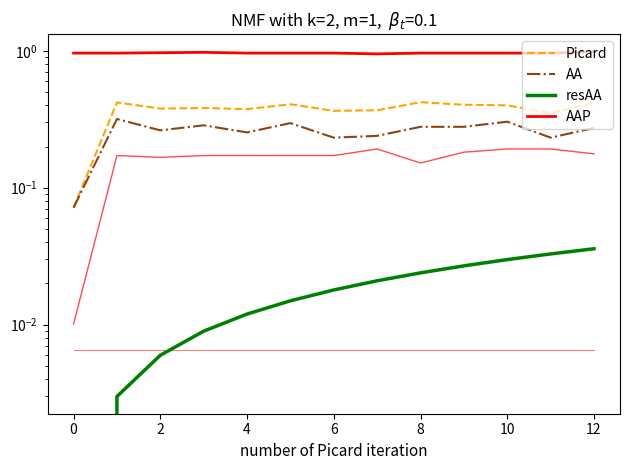

True or false: AA and resAA cross at least once.

False